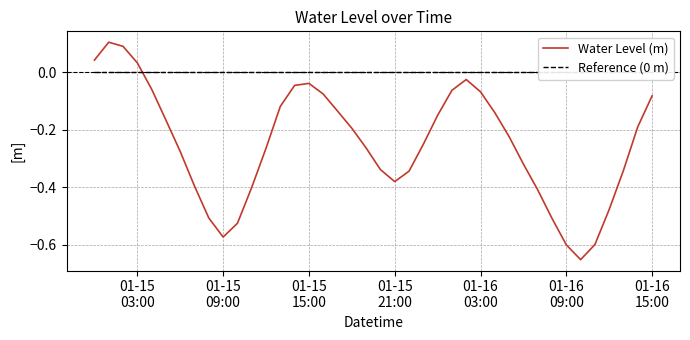

What are all the series names shown in the legend?

Water Level (m), Reference (0 m)